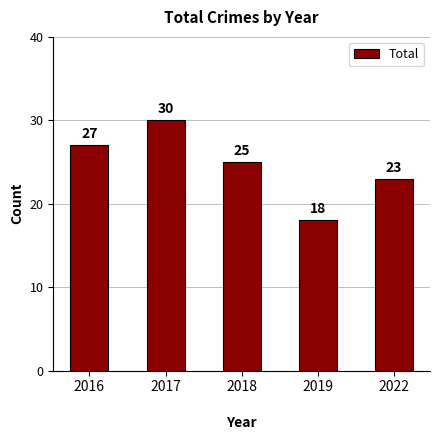

Approximately how many times larger is the value at 2018 compared to 2016?

0.9